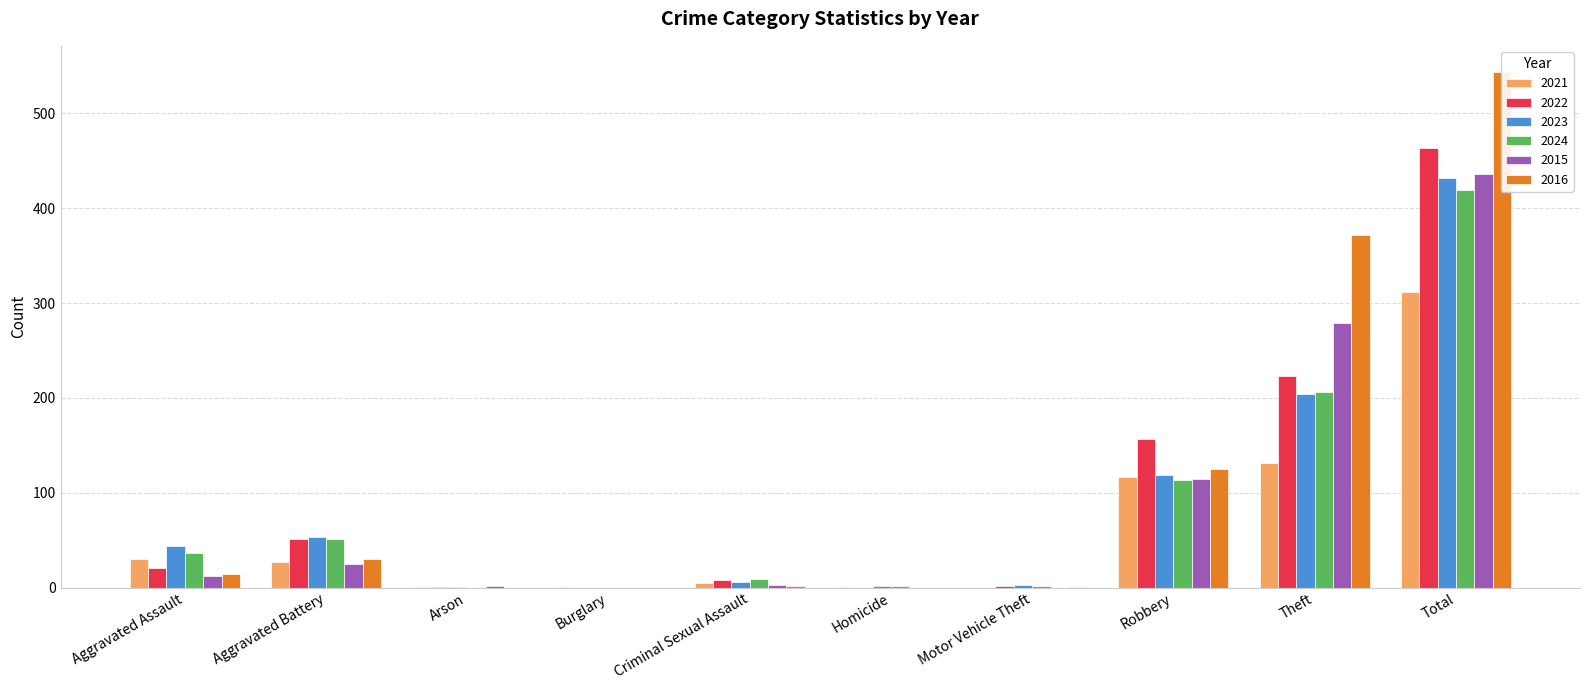

What is the sum of the 2022 values at Motor Vehicle Theft and Arson?

3